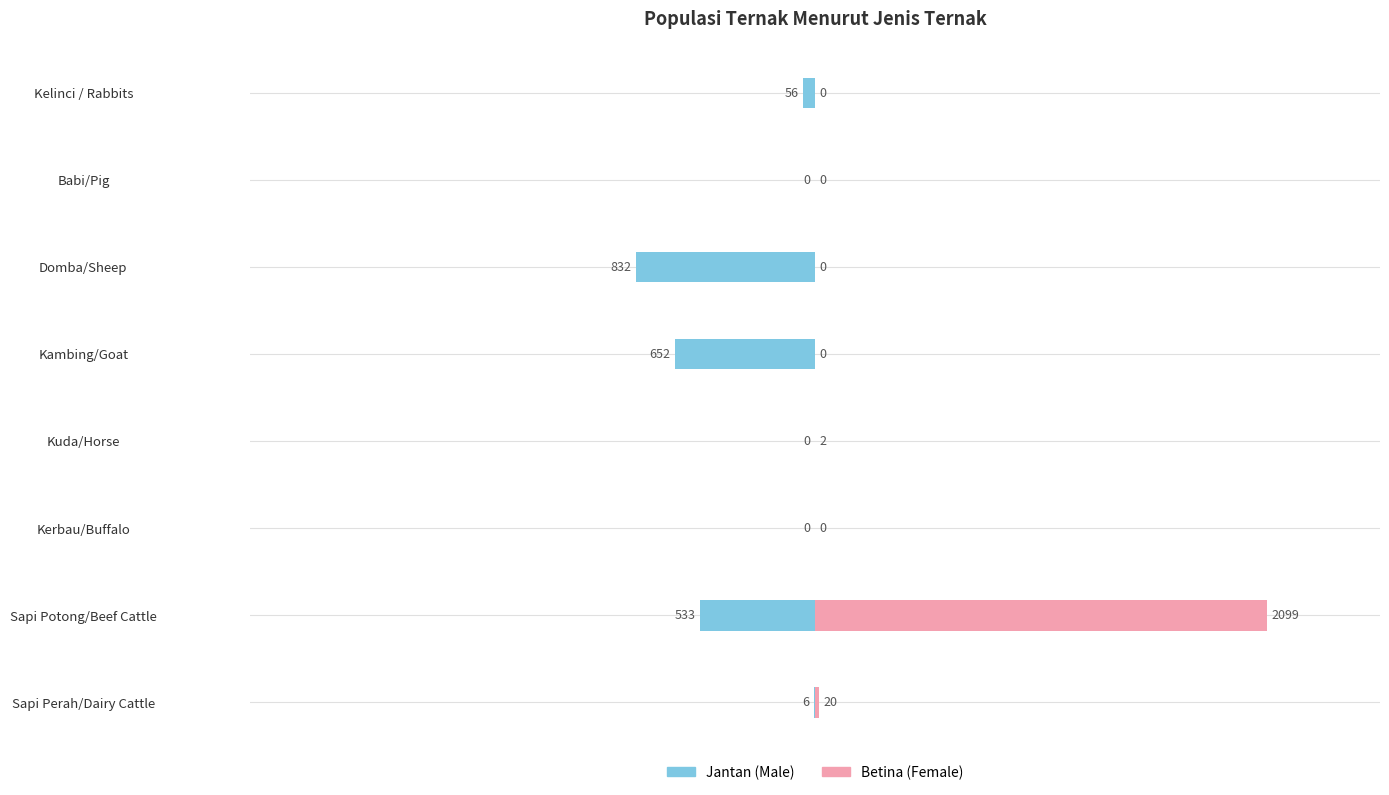

The Jantan series shows 0 at Babi/Pig. True or false?

True